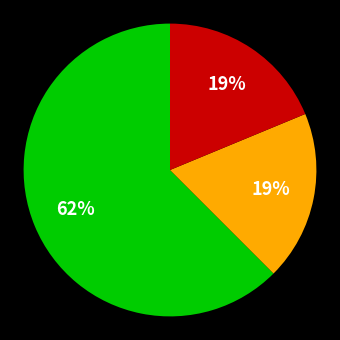

To the nearest percent, what is the average slice percentage?

33%